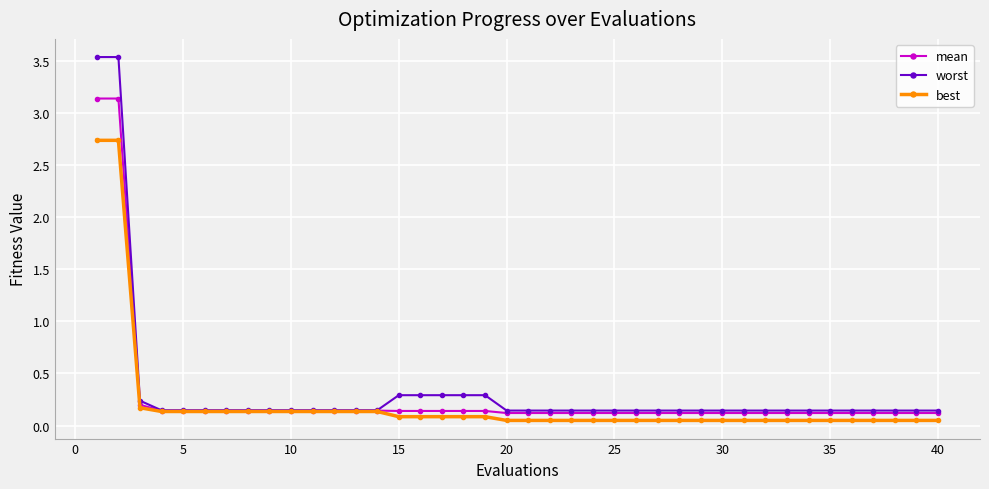

What is the highest value of the mean series?

3.1